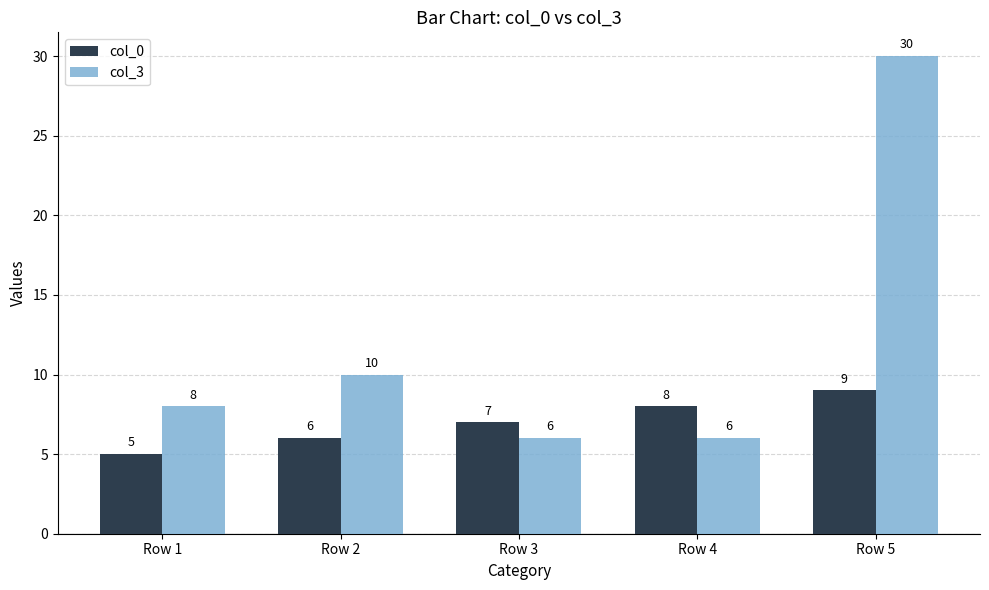

The value of col_3 at Row 4 is 6. True or false?

True